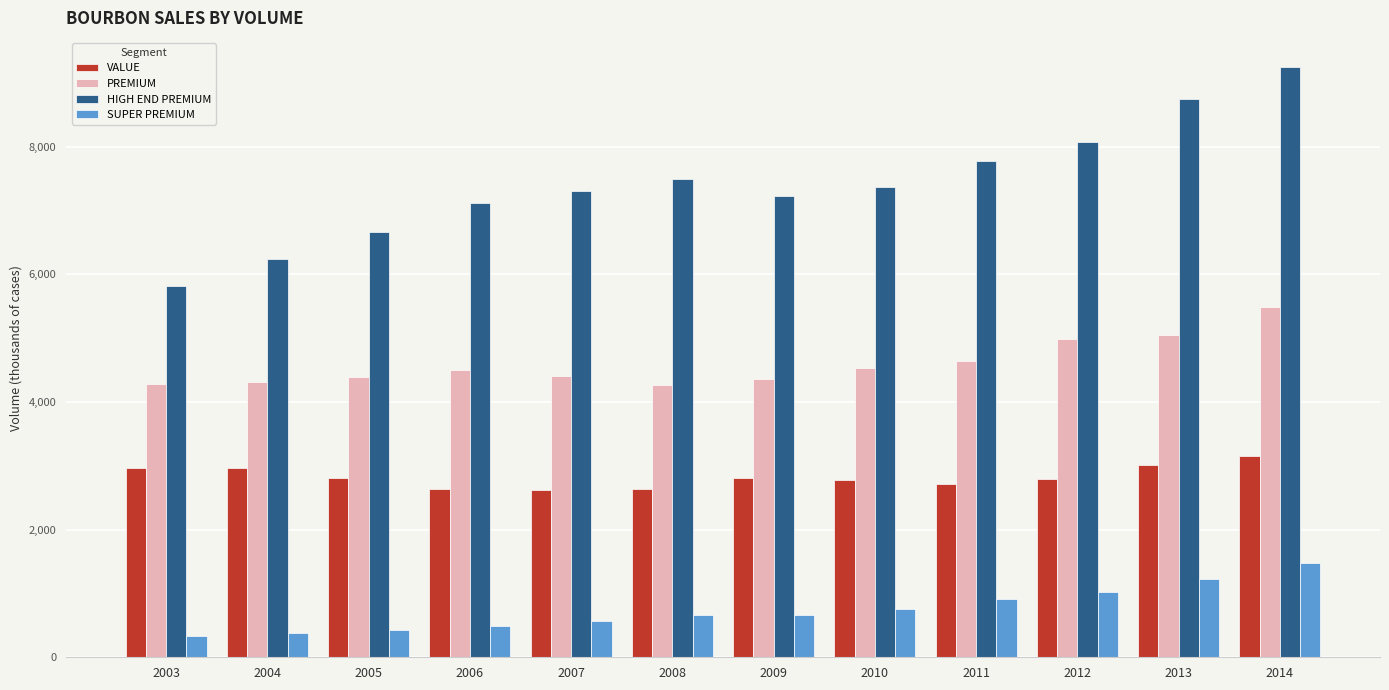

Which series changed the most between 2005 and 2013?

HIGH END PREMIUM